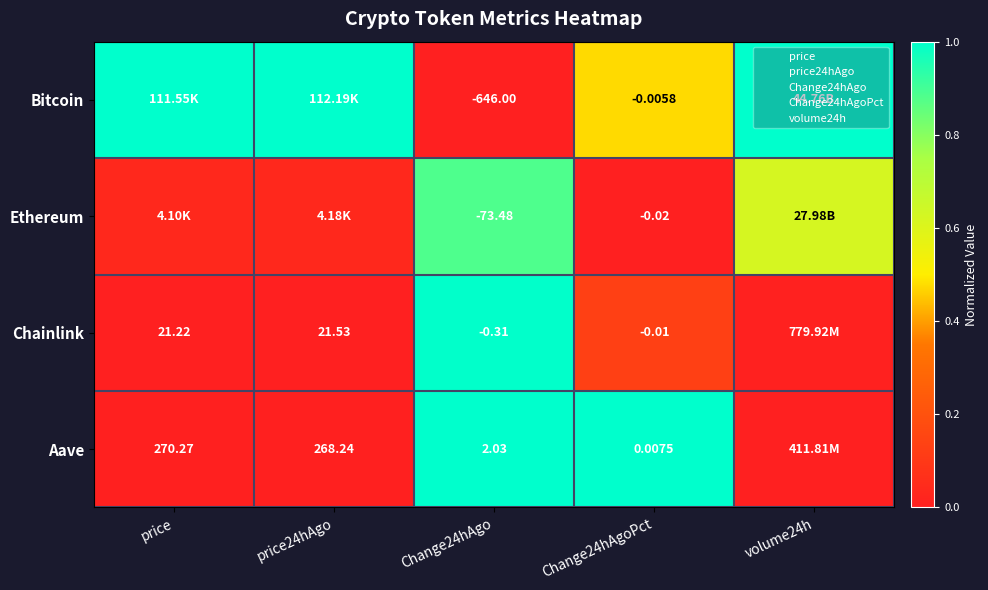

The Bitcoin series shows 0.5 at Change24hAgoPct. True or false?

True